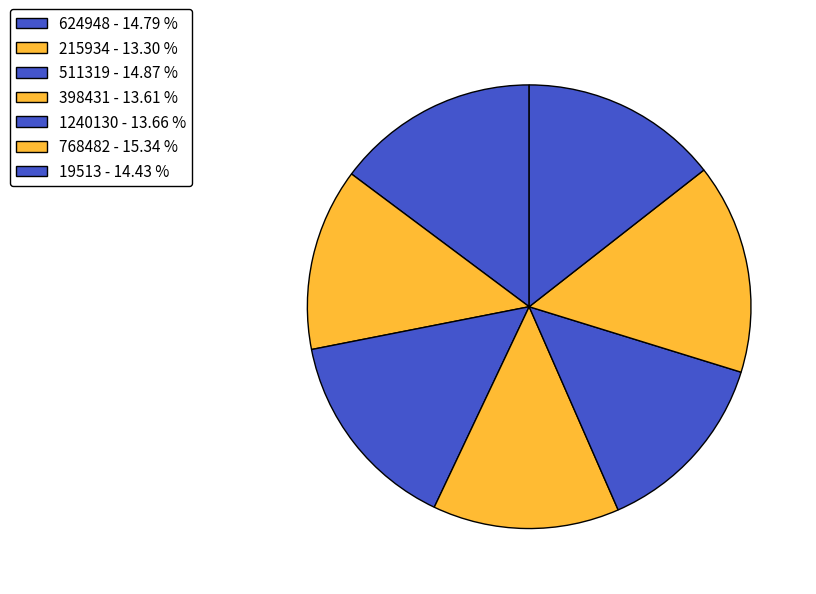

What is the largest slice in the pie chart?

768482